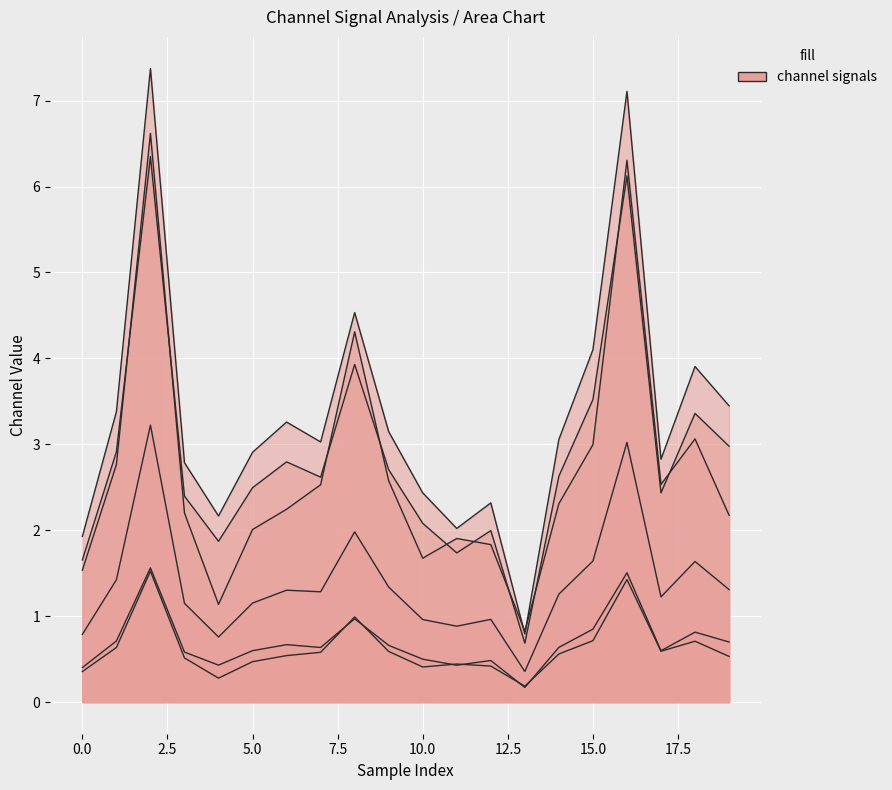

Is it true that 3_channel equals 1.4 at 16?

True